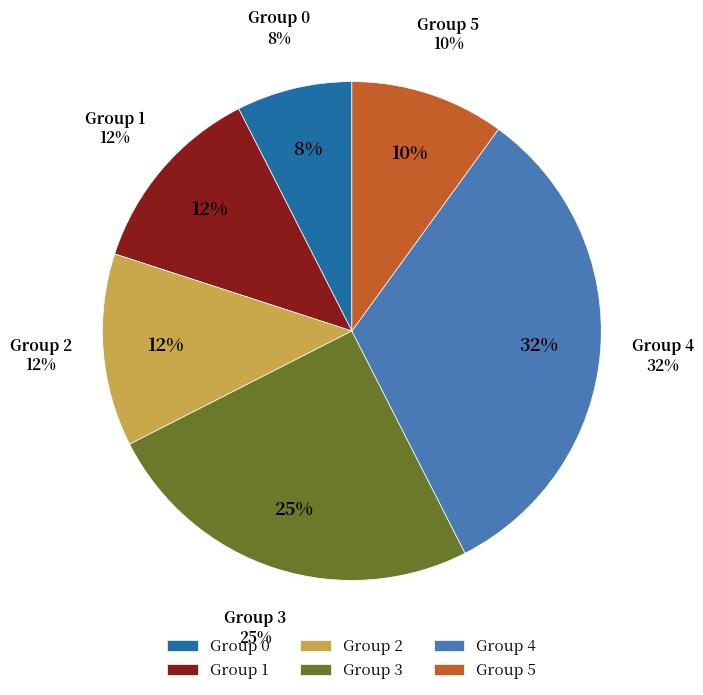

True or false: 2 accounts for 19% of the total.

False